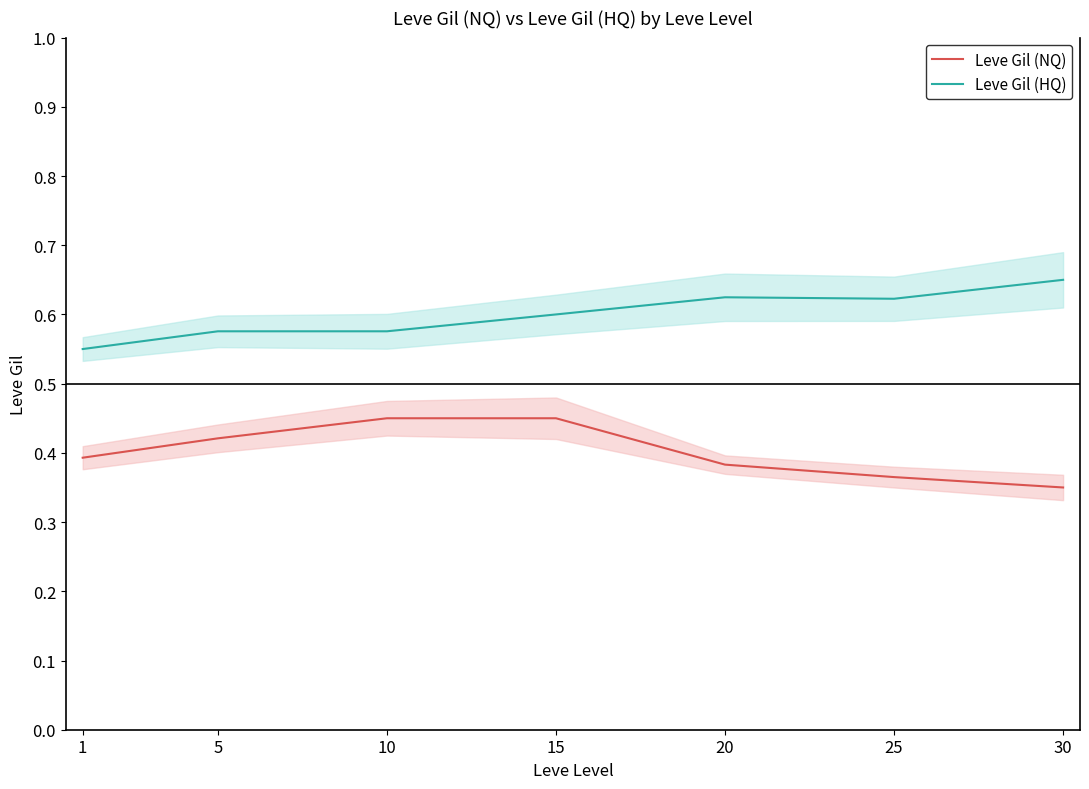

What is the difference between the maximum and minimum values in the Leve Gil (HQ) series?

0.1